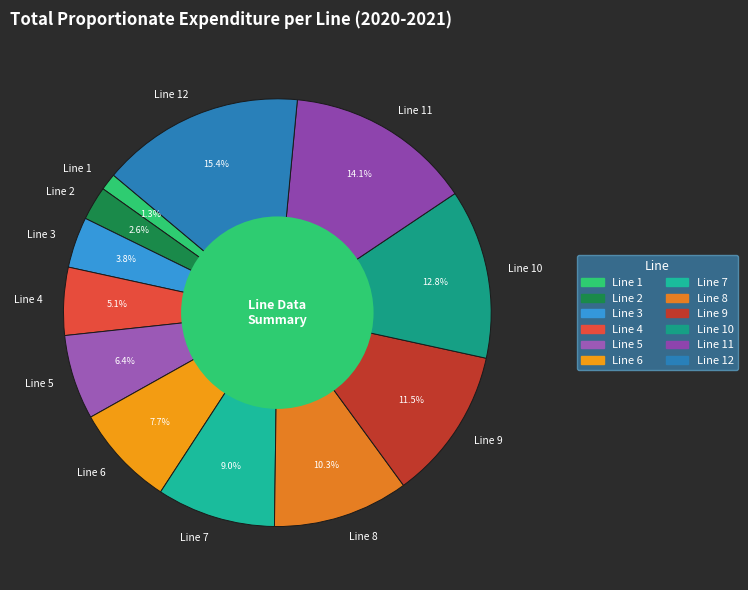

Does any single category account for the majority?

No